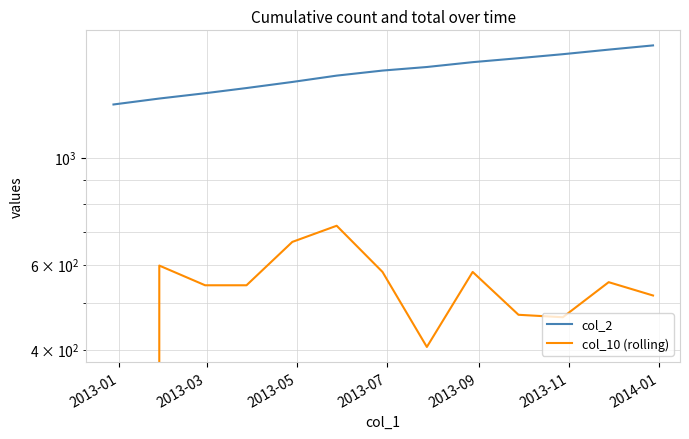

Is it true that col_10 (rolling) equals 1188.9 at 2013-09?

False